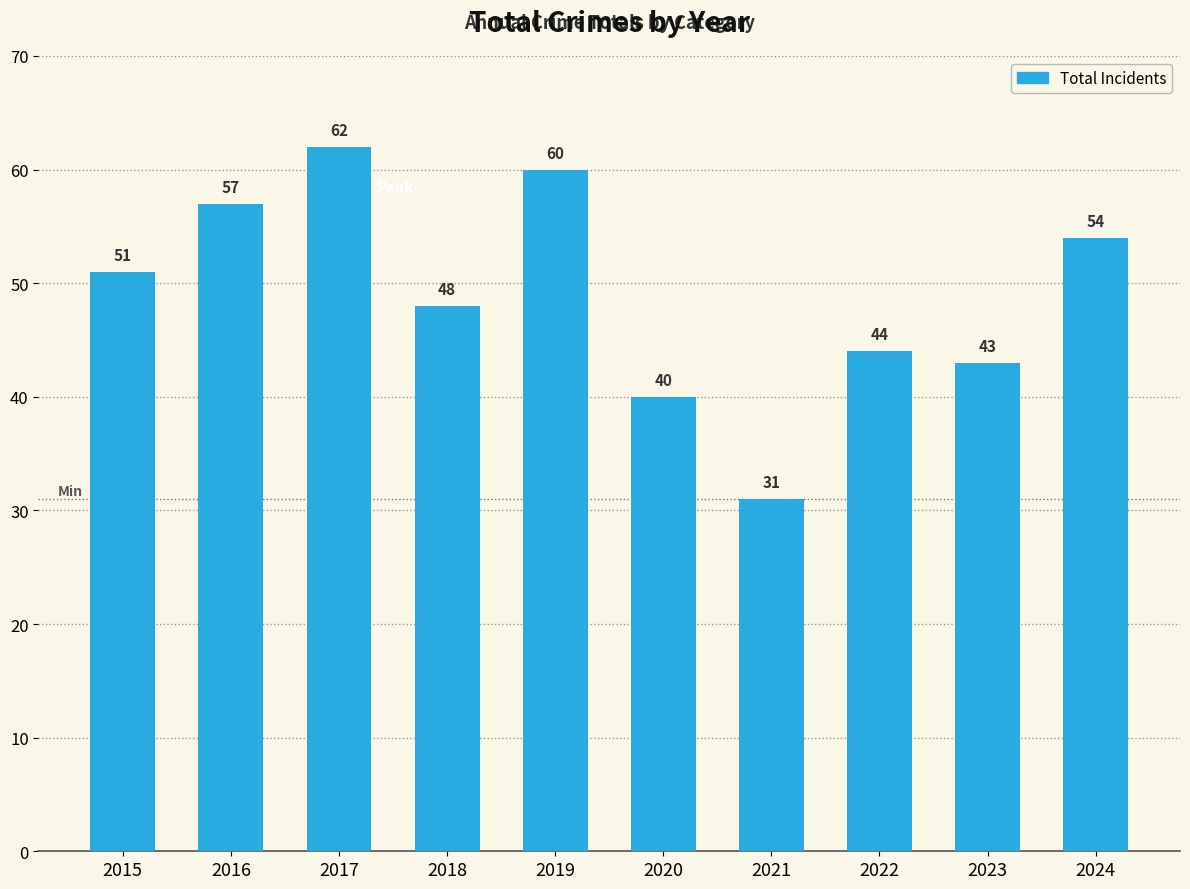

What is the change in value from 2016 to 2022?

-13